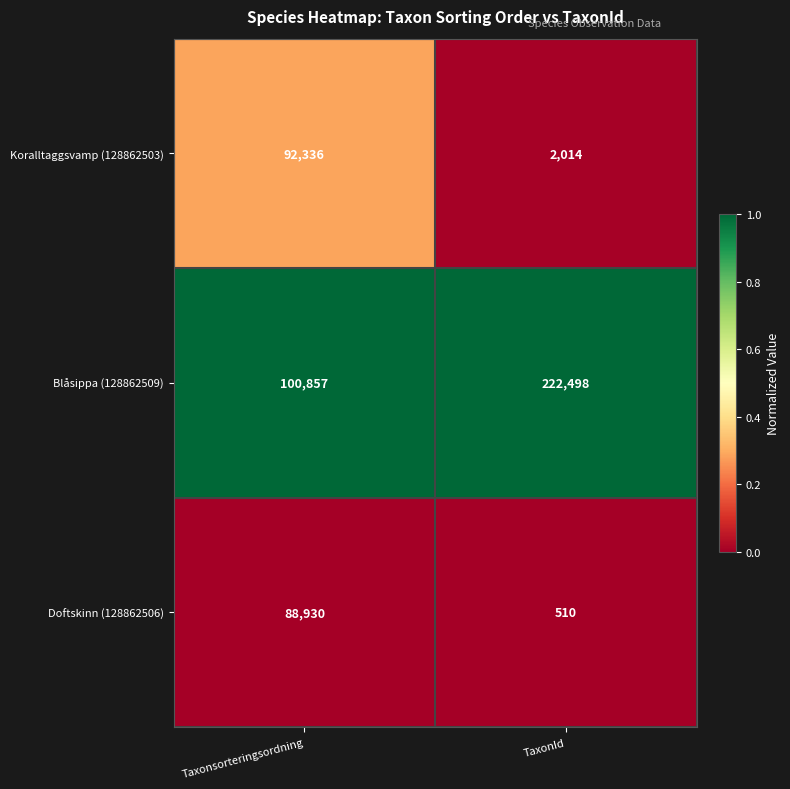

What is the difference between the highest and lowest values at Taxonsorteringsordning?

11927